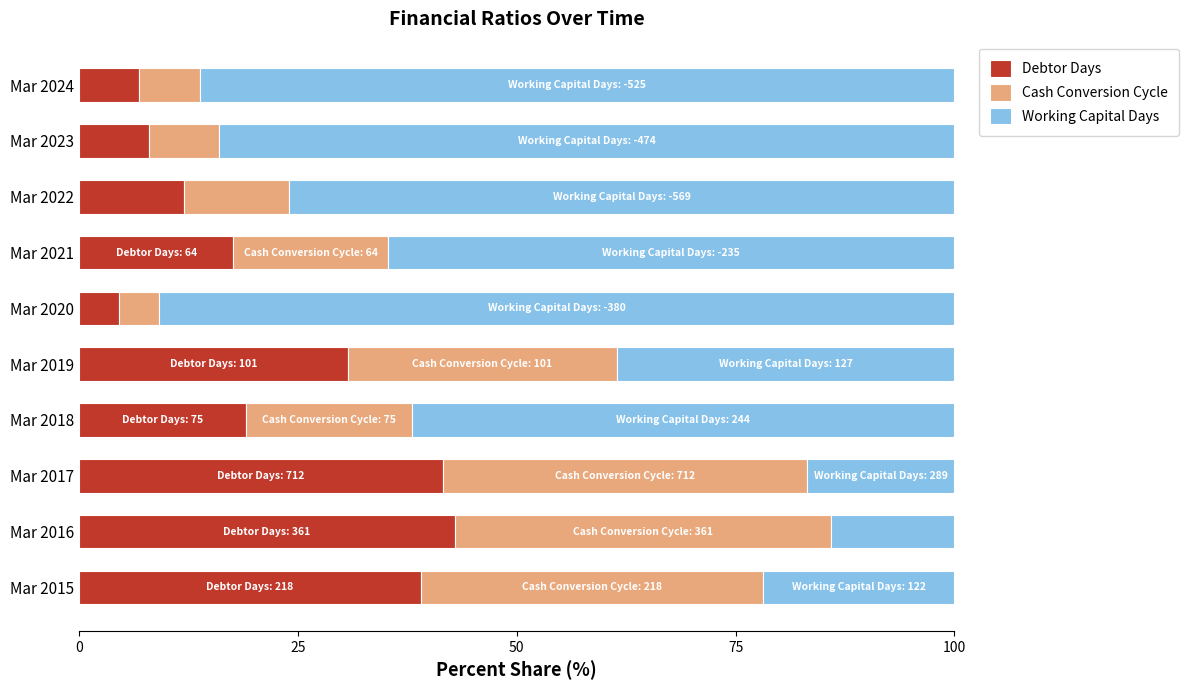

What is the total value across all series at Mar 2019?

100.0